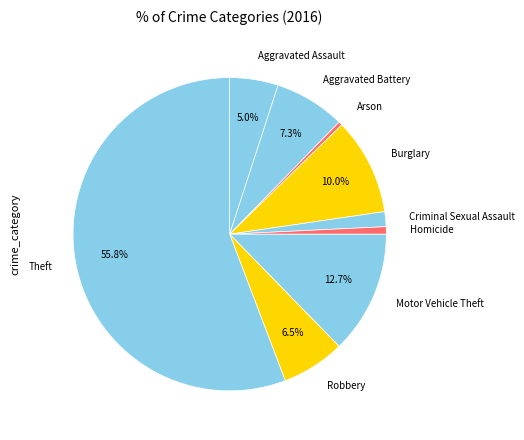

Is the sum of Aggravated Assault and Aggravated Battery greater than half?

No